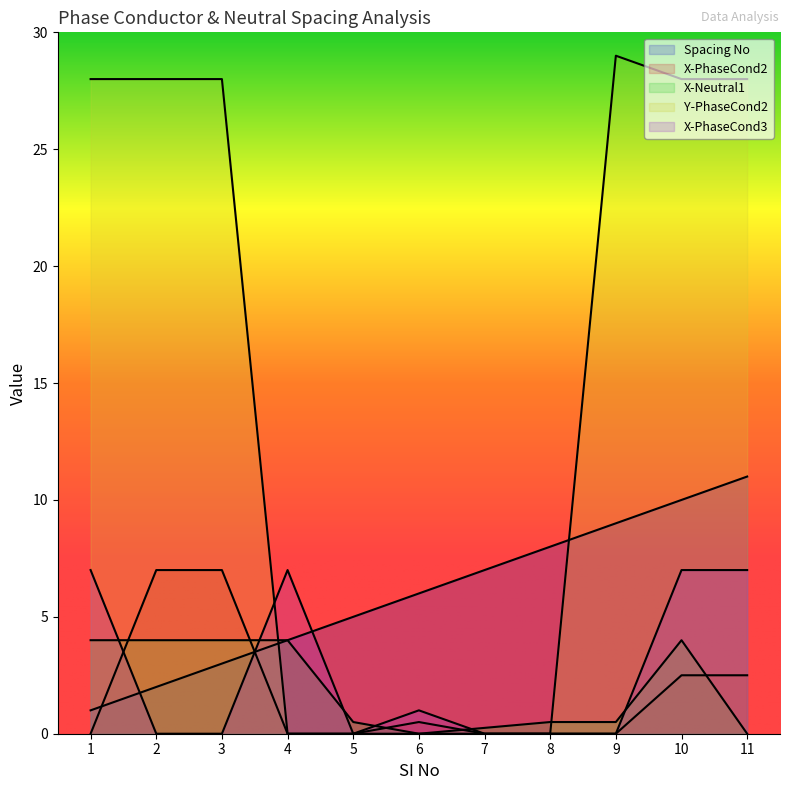

Where is X-Neutral1 nearest to the value 2?

5